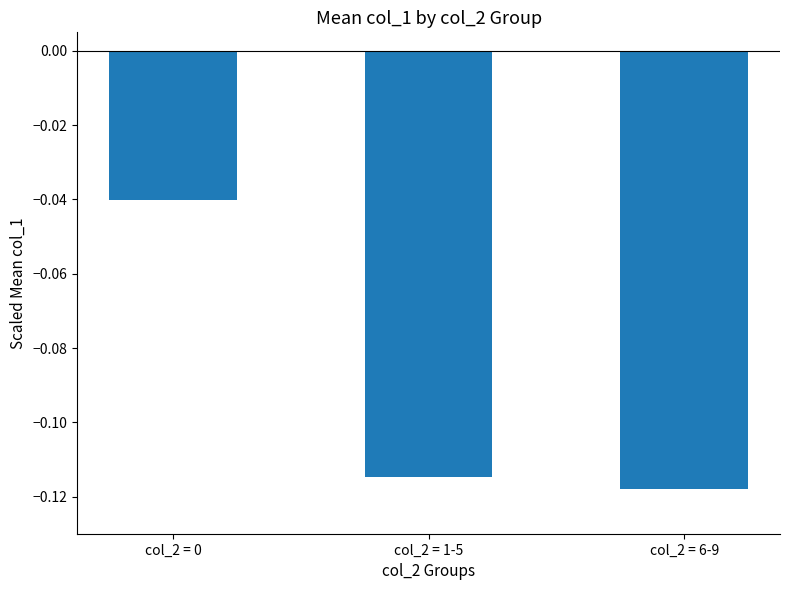

What is the sum of all values?

-0.3